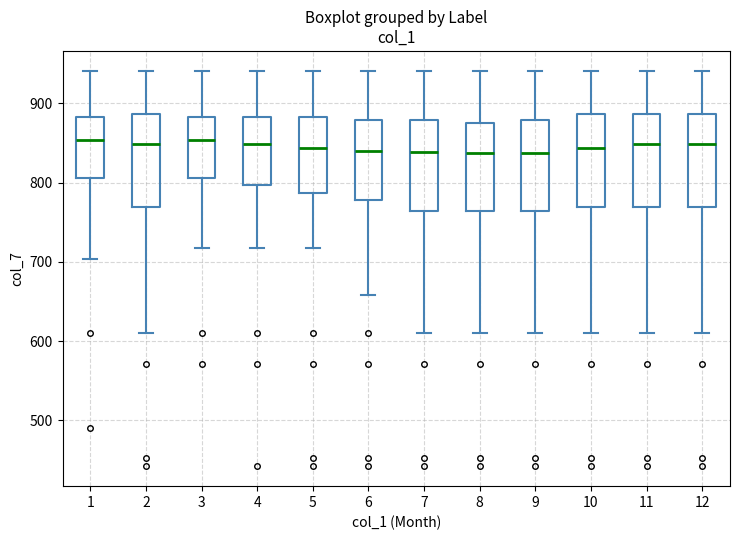

Reading left to right, read every box against the y-axis: the position of its median line, the range the box covers, and the ends of its whiskers. The values are not printed on the chart, so give them approximately, as read against the axis.

1: median 850, box 810 to 880, whiskers 700 to 940
2: median 850, box 770 to 890, whiskers 610 to 940
3: median 850, box 810 to 880, whiskers 720 to 940
4: median 850, box 800 to 880, whiskers 720 to 940
5: median 840, box 790 to 880, whiskers 720 to 940
6: median 840, box 780 to 880, whiskers 660 to 940
7: median 840, box 760 to 880, whiskers 610 to 940
8: median 840, box 760 to 870, whiskers 610 to 940
9: median 840, box 760 to 880, whiskers 610 to 940
10: median 840, box 770 to 890, whiskers 610 to 940
11: median 850, box 770 to 890, whiskers 610 to 940
12: median 850, box 770 to 890, whiskers 610 to 940